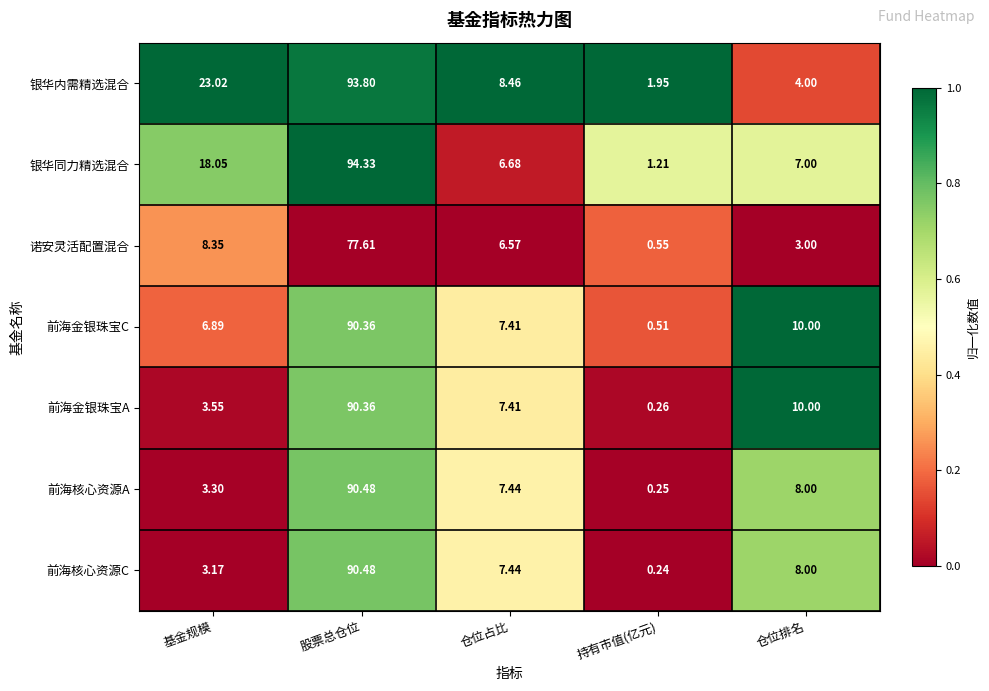

Which series has the largest range (max minus min)?

银华同力精选混合